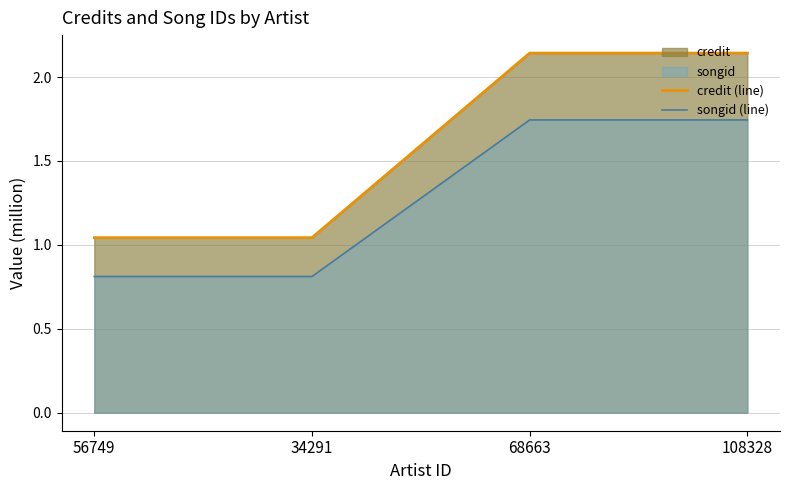

Reading left to right, extract all data points from this chart.

credit (line): 56749=1.0	34291=1.0	68663=2.1	108328=2.1
songid (line): 56749=0.8	34291=0.8	68663=1.7	108328=1.7